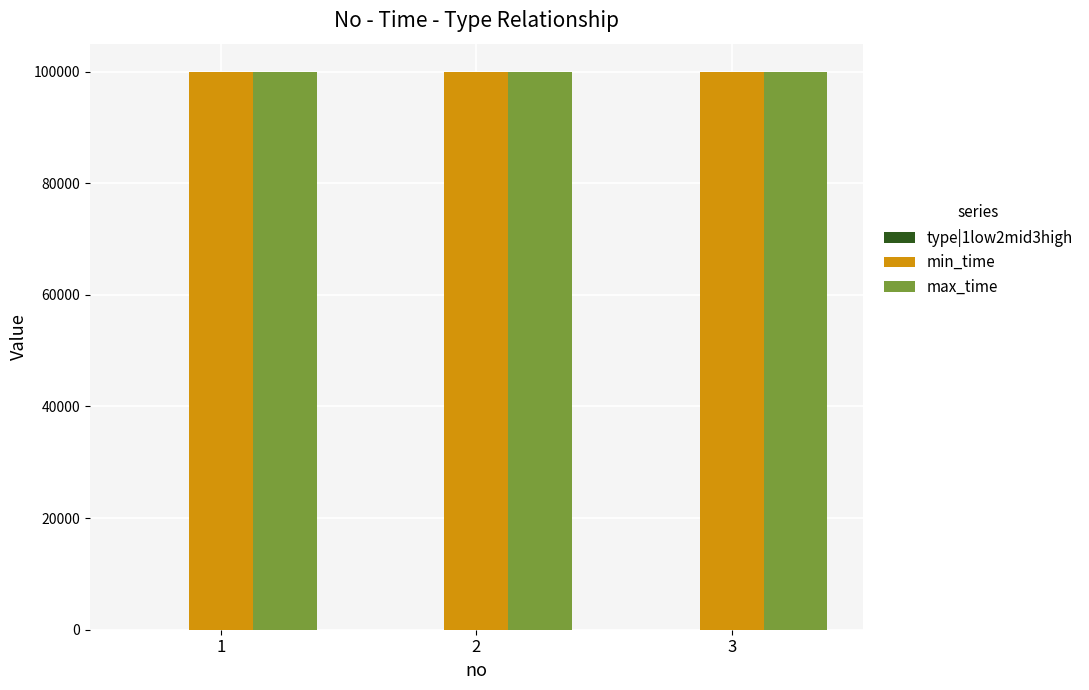

Read the max_time value at 2.

99999